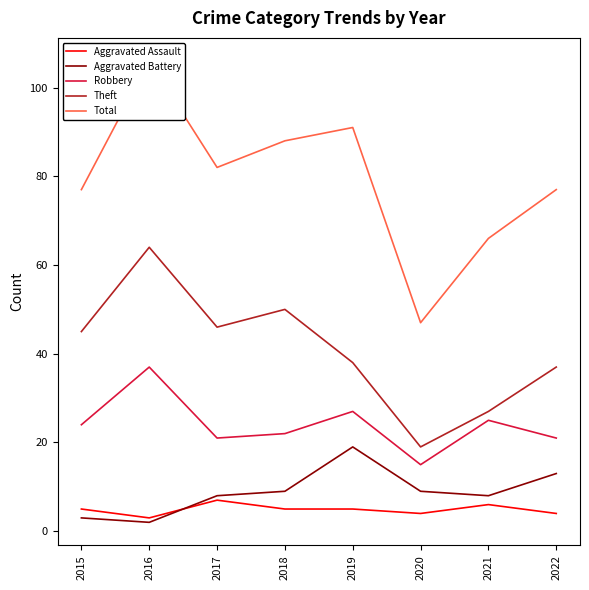

True or false: Robbery has a value of 41 at 2015.

False